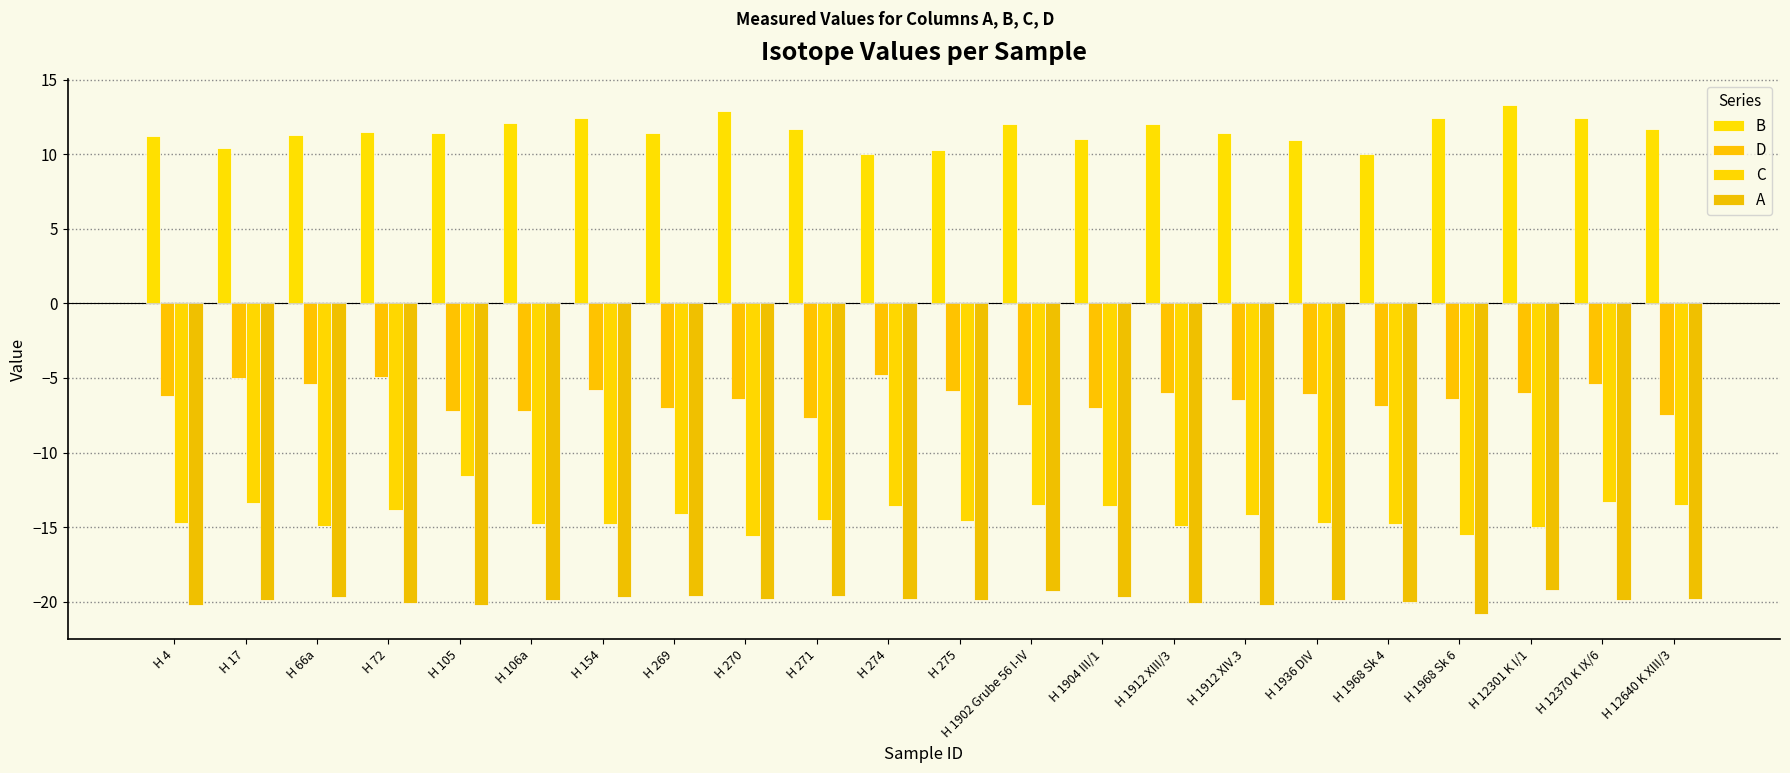

What is the lowest value of the B series?

10.0